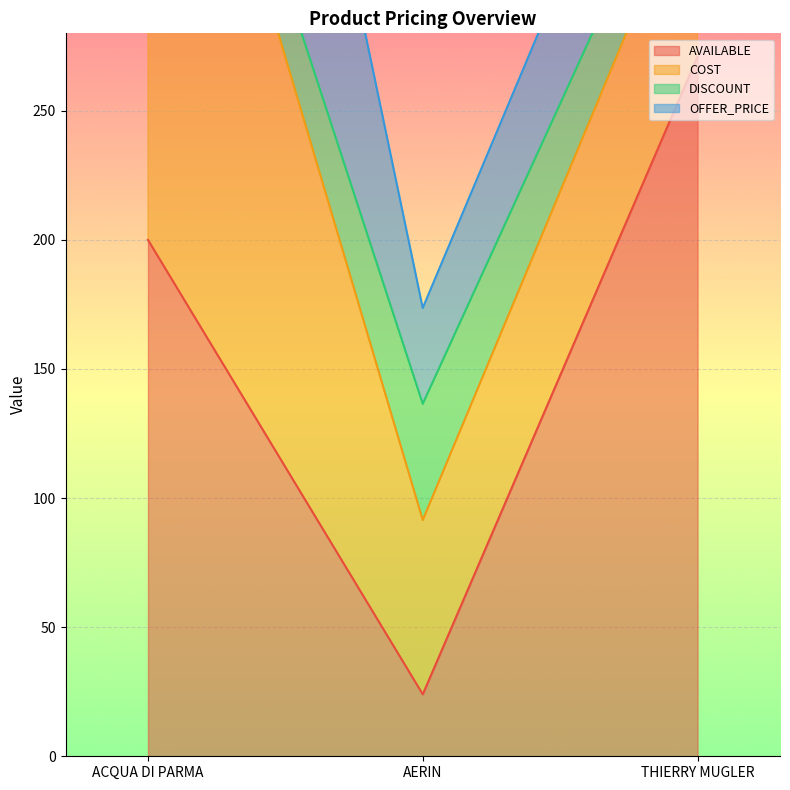

True or false: DISCOUNT has a value of 745.3 at ACQUA DI PARMA.

False